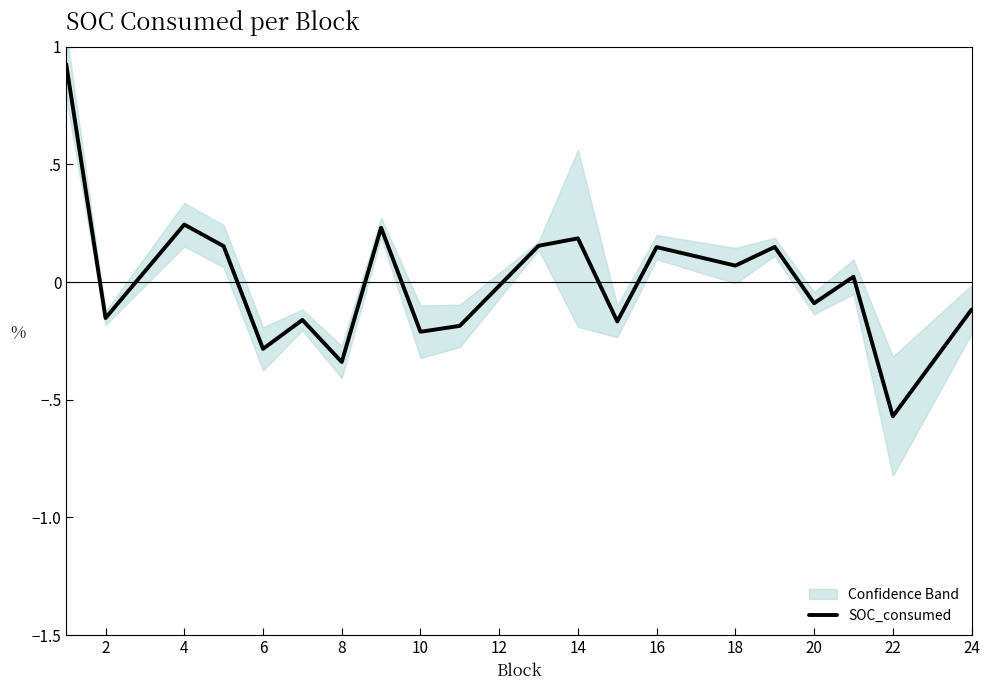

Reading left to right, extract all data points from this chart.

0.9	-0.2	0.2	0.2	-0.3	-0.2	-0.3	0.2	-0.2	-0.2	0.2	0.2	-0.2	0.1	0.1	0.1	-0.1	0.0	-0.6	-0.1